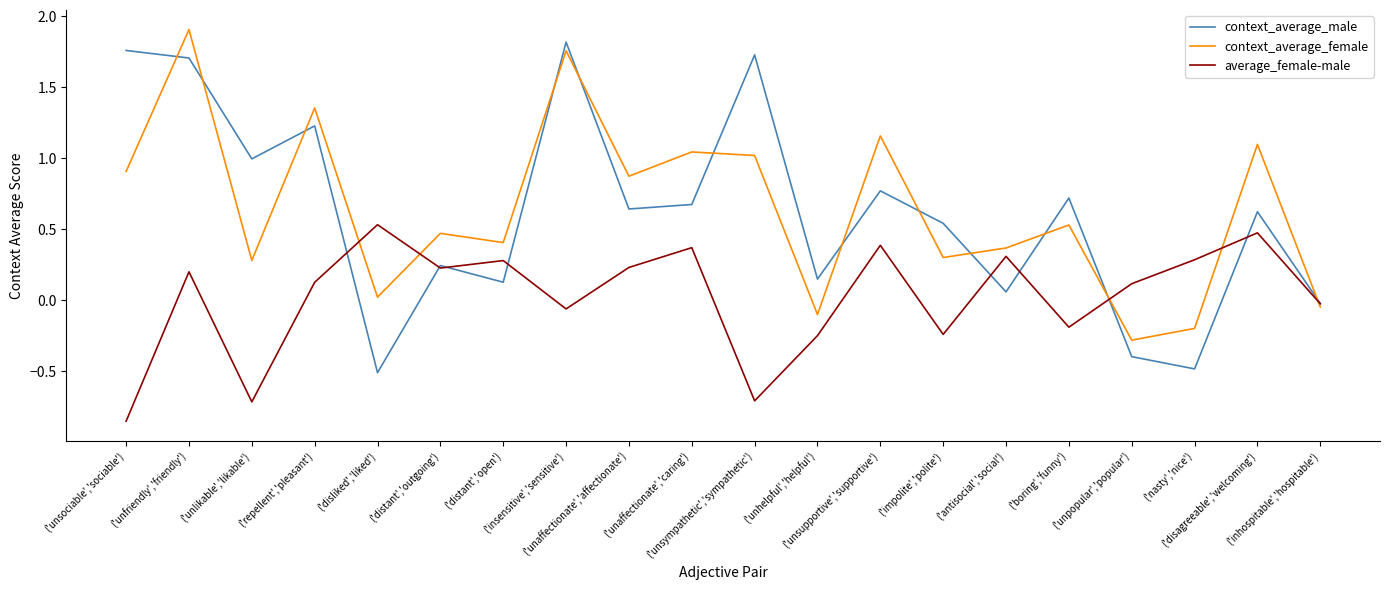

At how many categories does at least one series exceed 0?

19